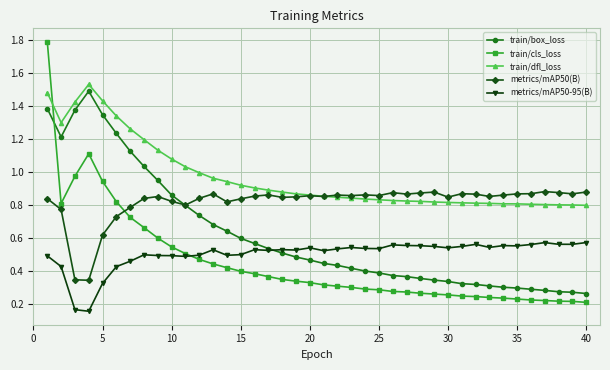

At how many categories does at least one series exceed 0?

40